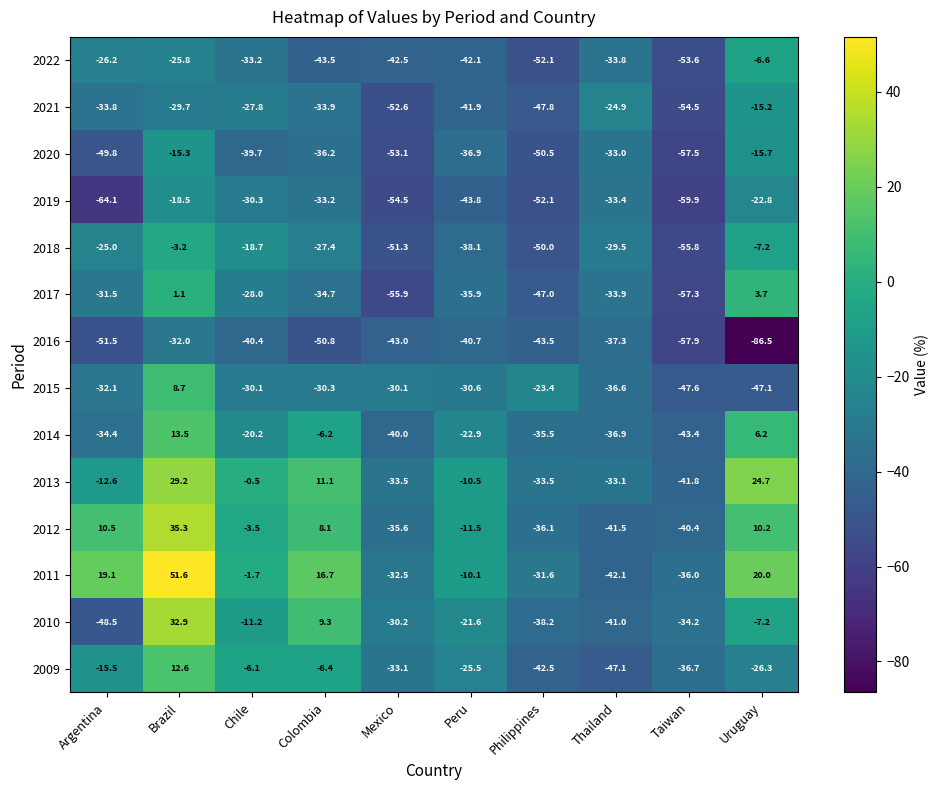

What is the smallest value displayed?

-86.5